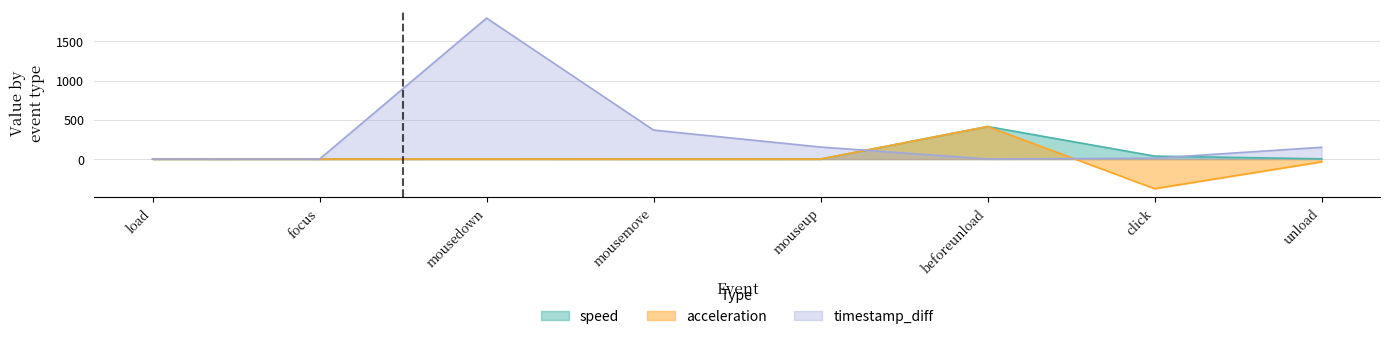

What is the difference between the maximum and second lowest values in the timestamp_diff series?

1794.0